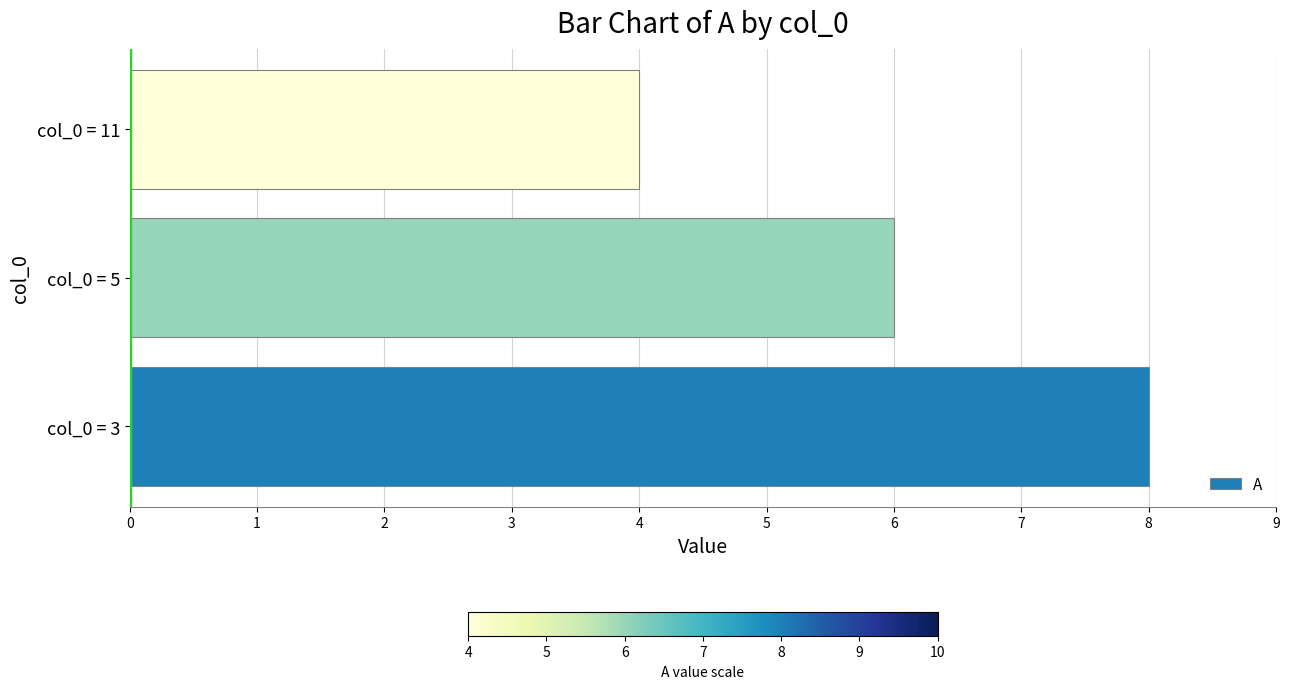

What is the minimum value shown in the chart?

4